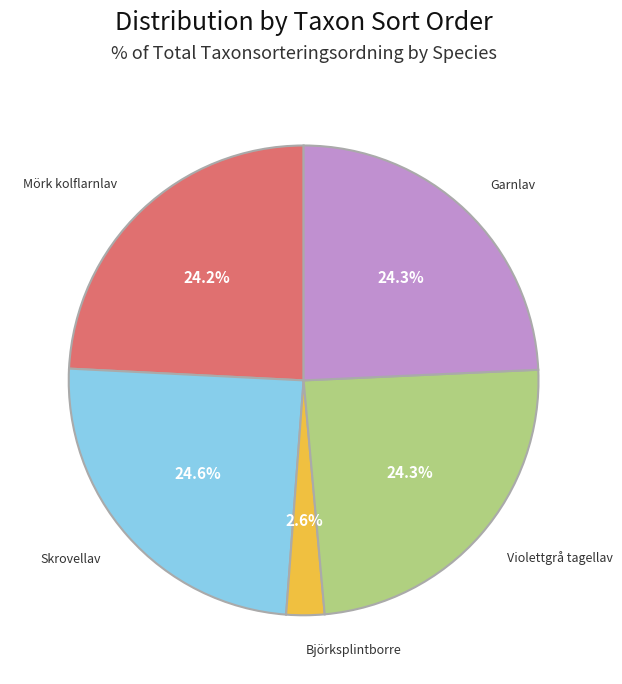

Is there any slice that represents more than half of the pie?

No